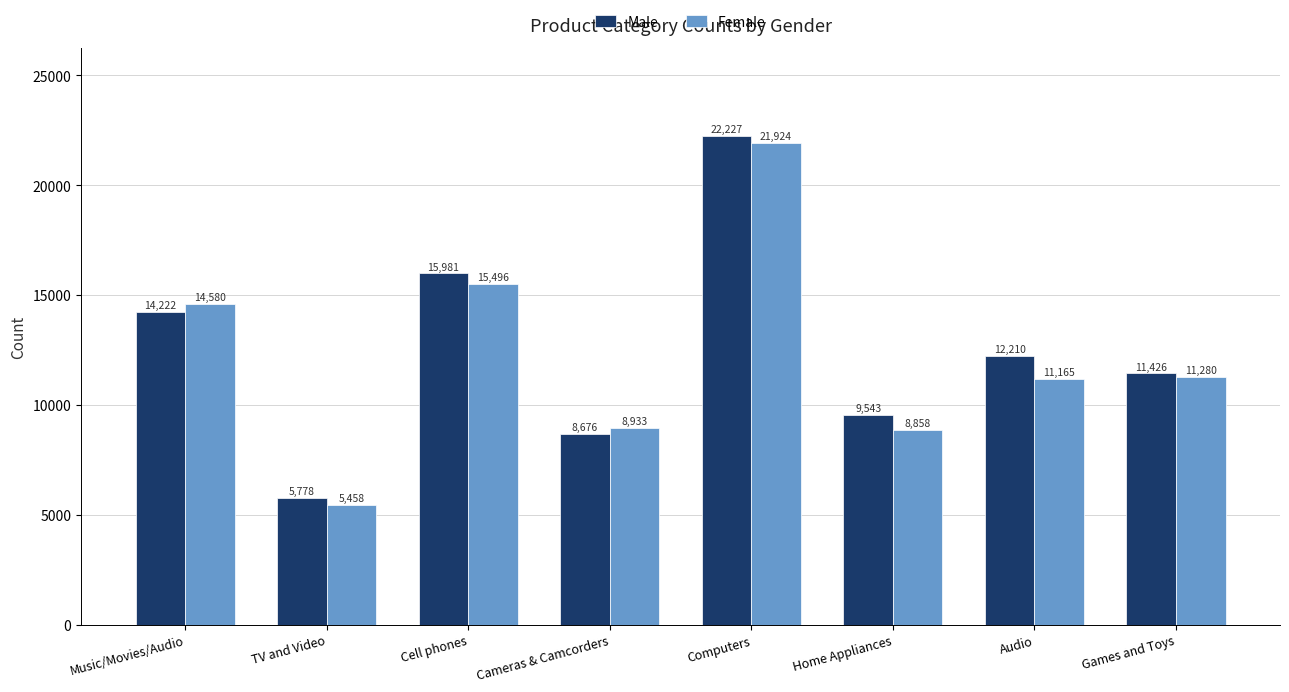

The Male series shows 5778 at TV and Video. True or false?

True